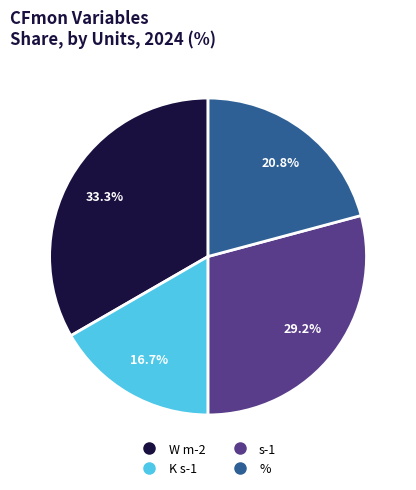

Is there a majority slice in this chart?

No